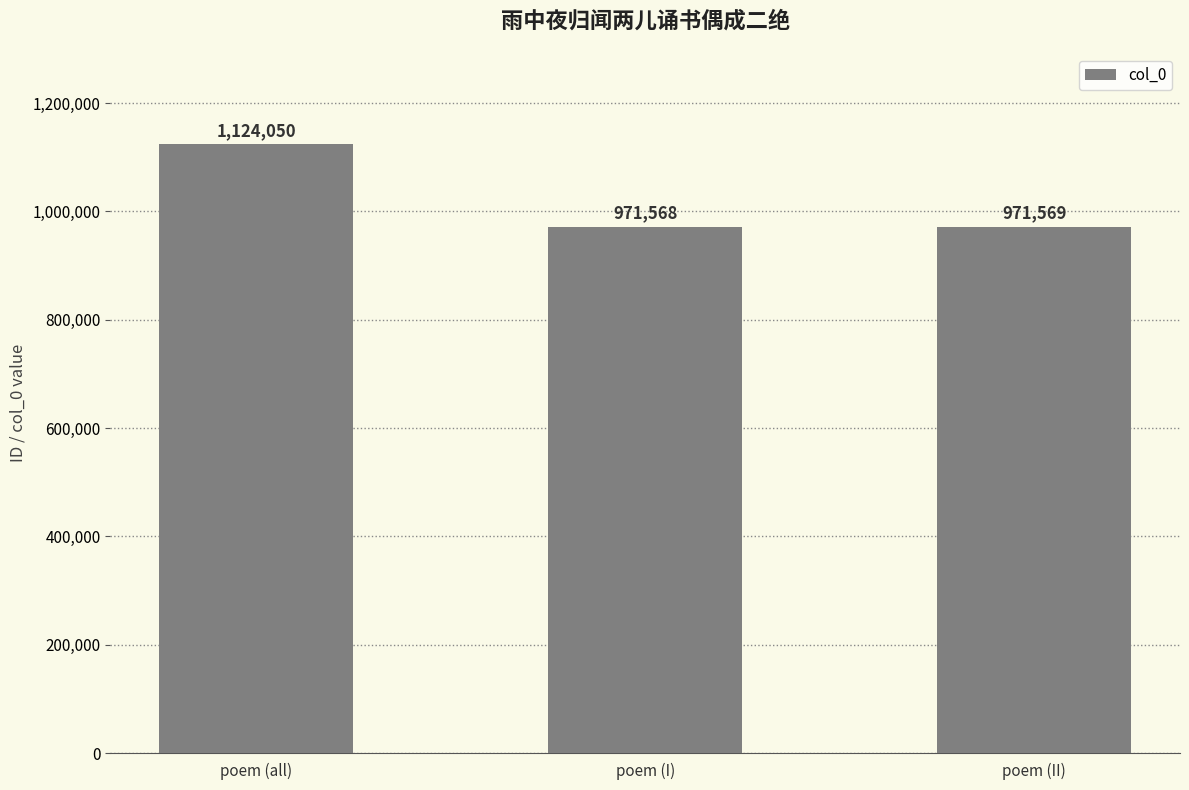

What is the sum of all values?

3067187